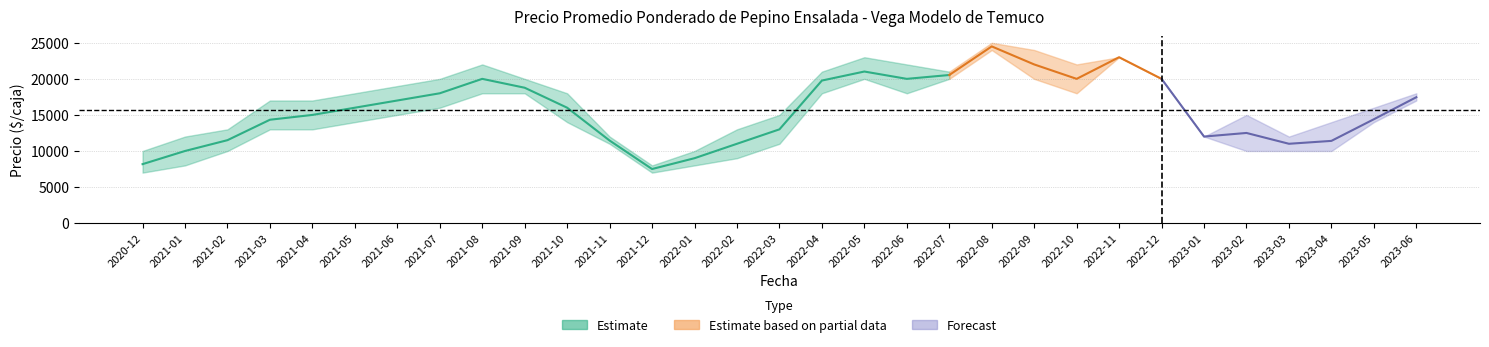

In Precio maximo, how many points are lower than both neighbors (excluding endpoints)?

5